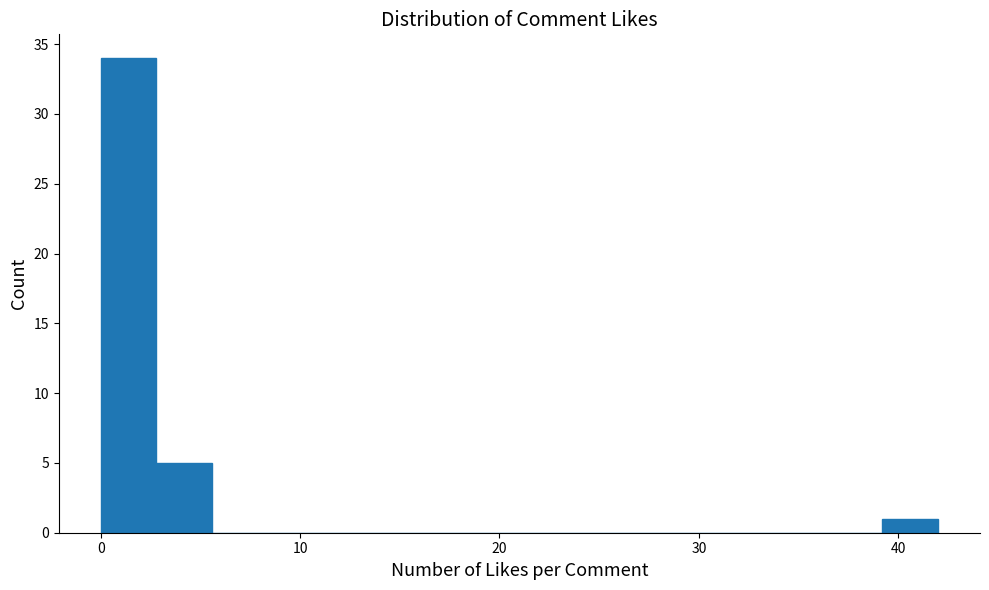

Read against the x-axis, roughly where is the centre of the tallest bar?

1